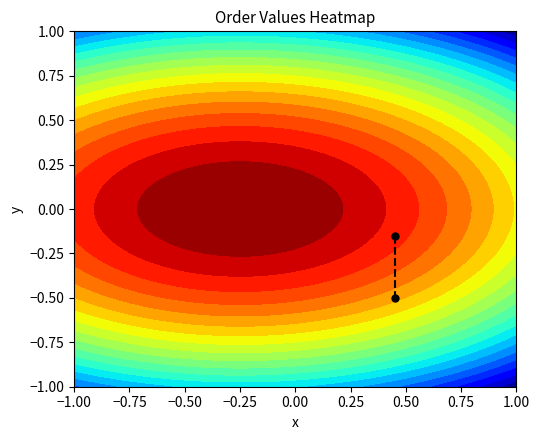

Reading left to right, list all the values displayed in this chart.

-0.1	-0.5